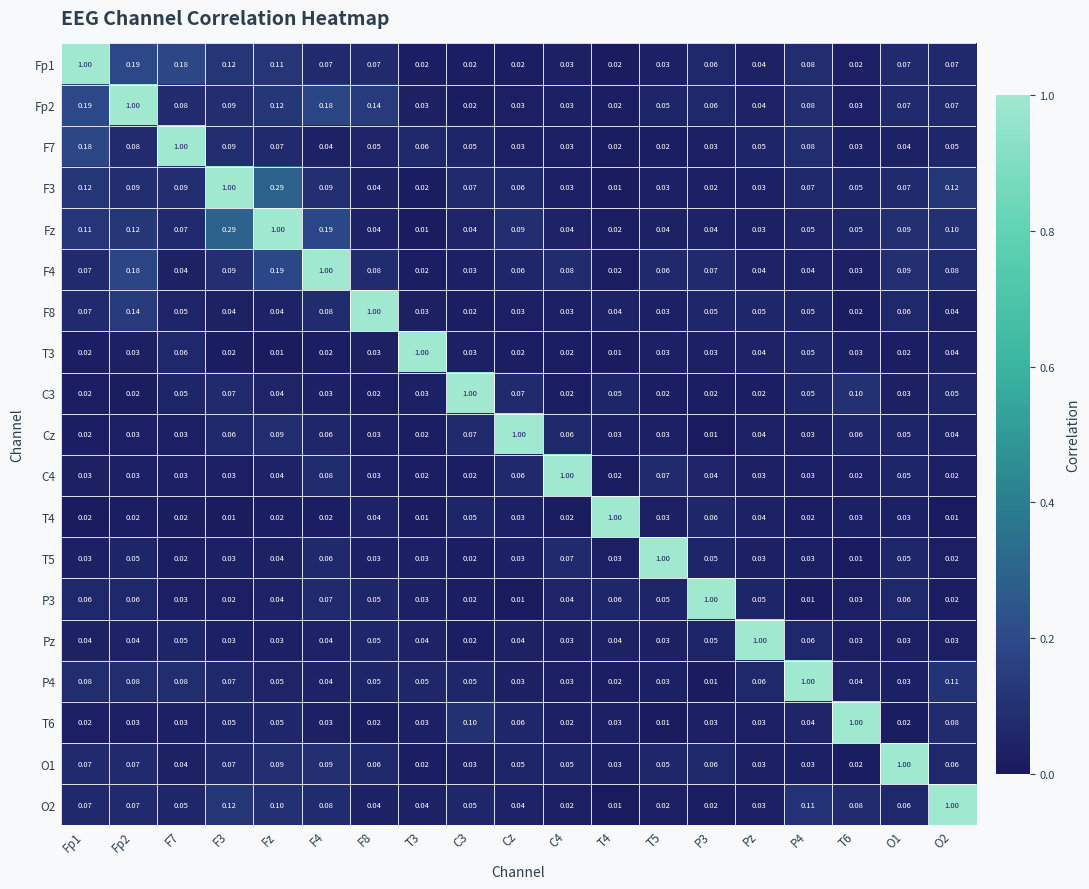

Is the value of T5 at C4 greater than the value of O2 at F7?

Yes